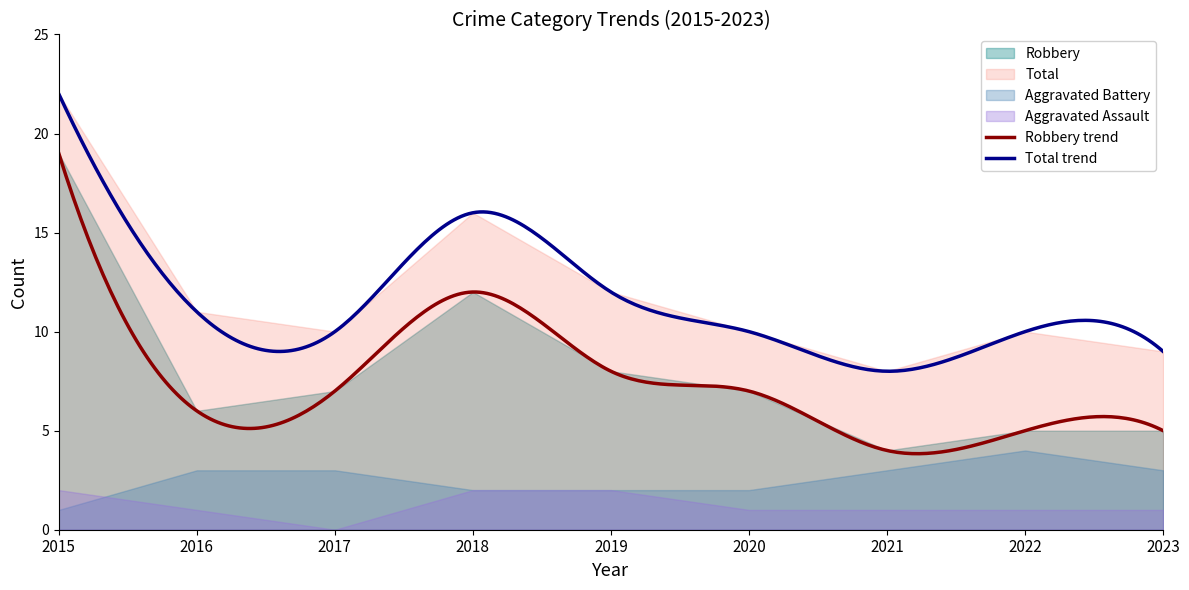

How many distinct data groups are displayed?

4